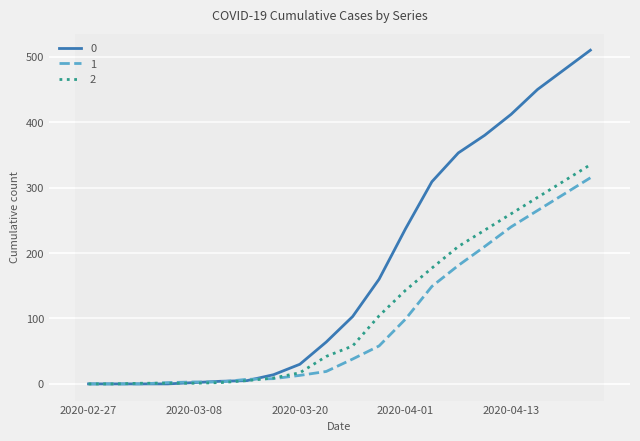

Rank the series by their average value, from lowest to highest.

1, 2, 0